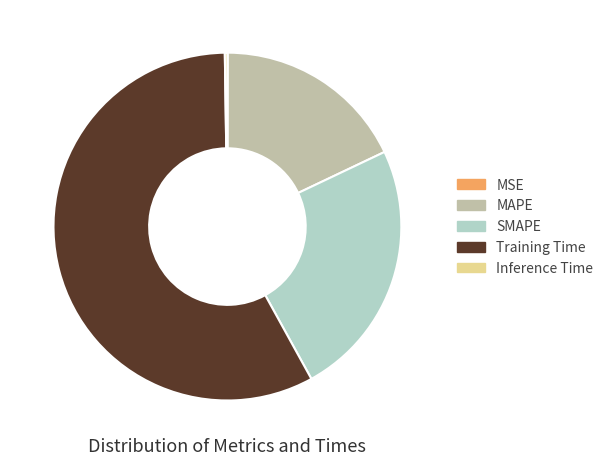

Which slice is the largest?

Training Time